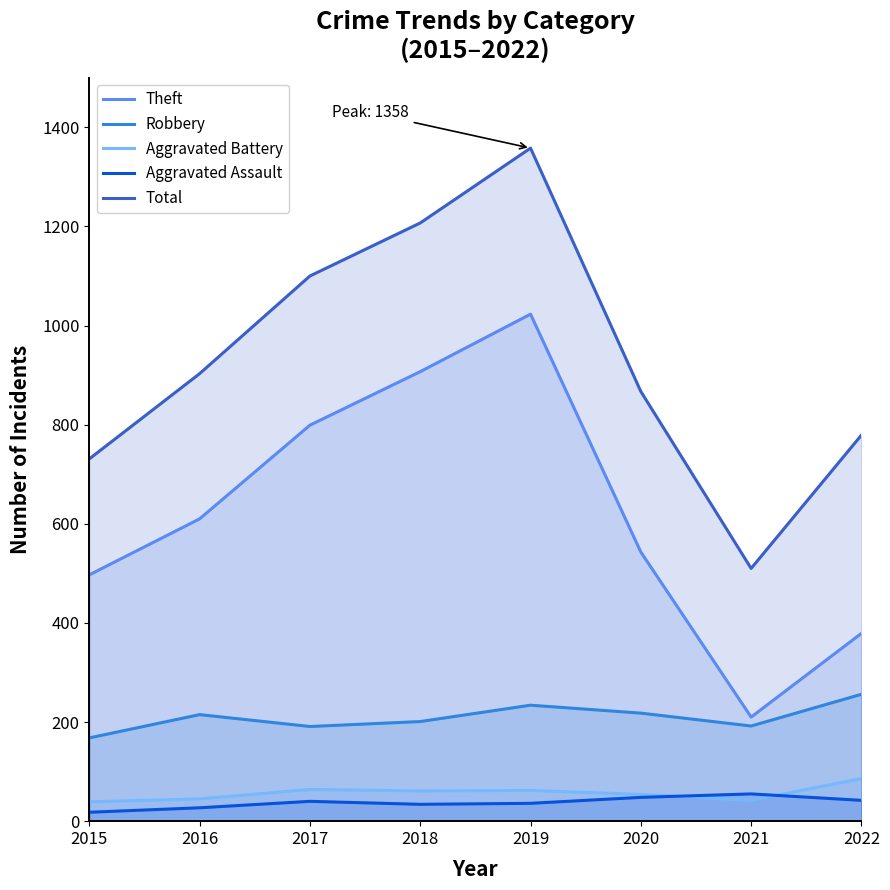

How many values in the Aggravated Assault series are below 40?

4